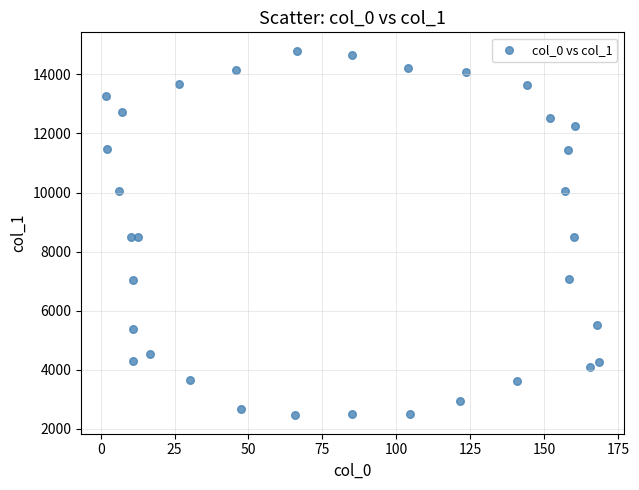

What is the range of X values (max minus min)?

166.8